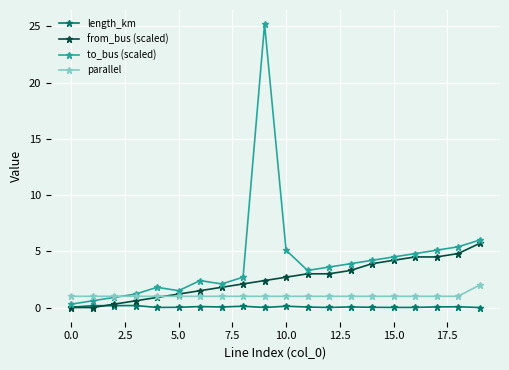

What is the value of the to_bus (scaled) point at the 17th from the left?

4.8